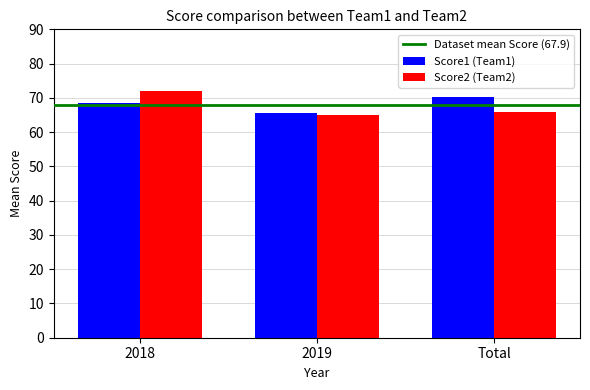

Reading left to right, transcribe all the data shown in this chart.

Score1 (Team1): 68.6	65.6	70.3
Score2 (Team2): 71.9	64.9	66.0